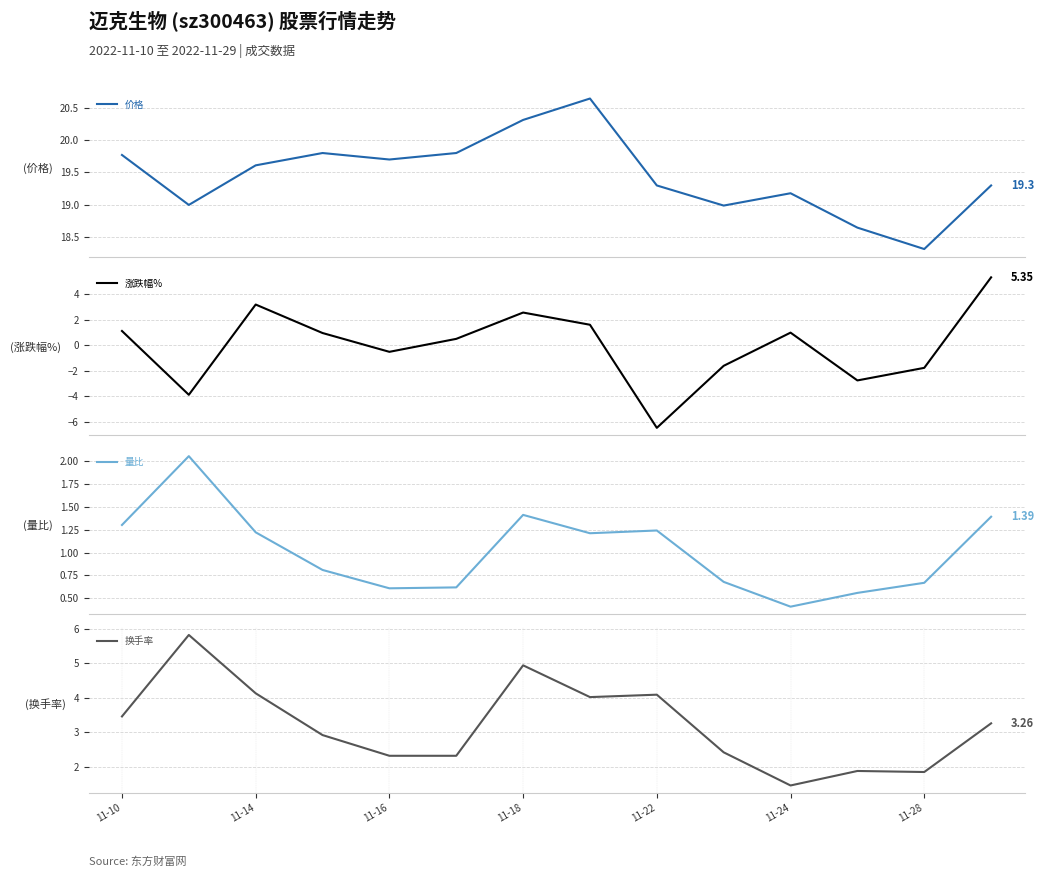

How many distinct data groups are displayed?

4